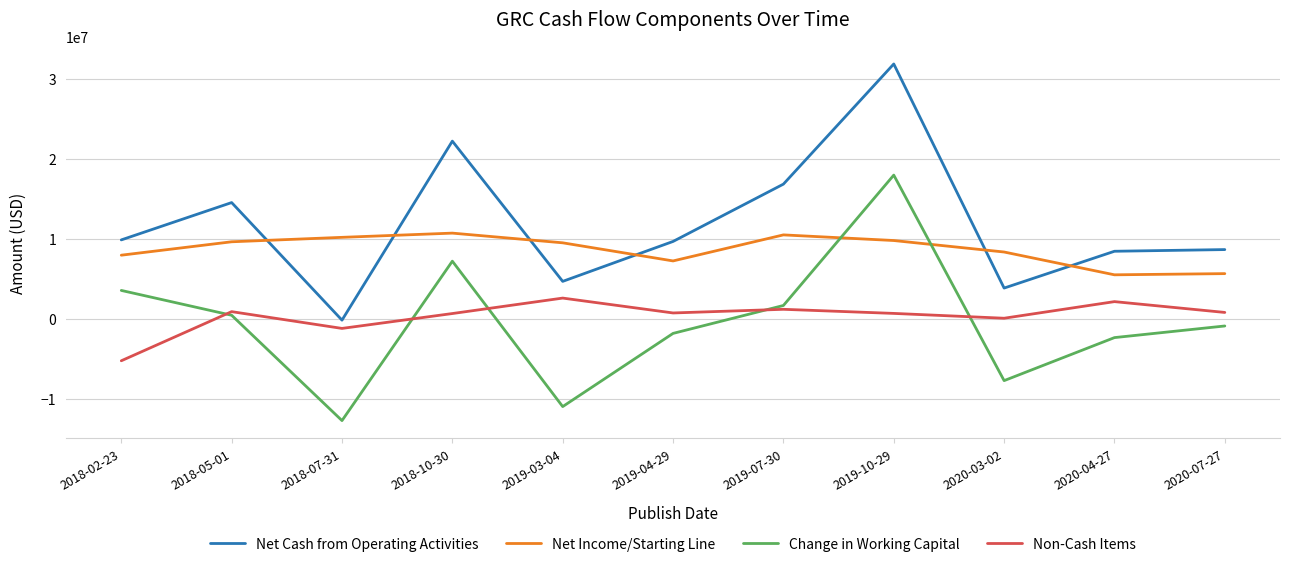

Which series has the widest spread of values?

Net Cash from Operating Activities